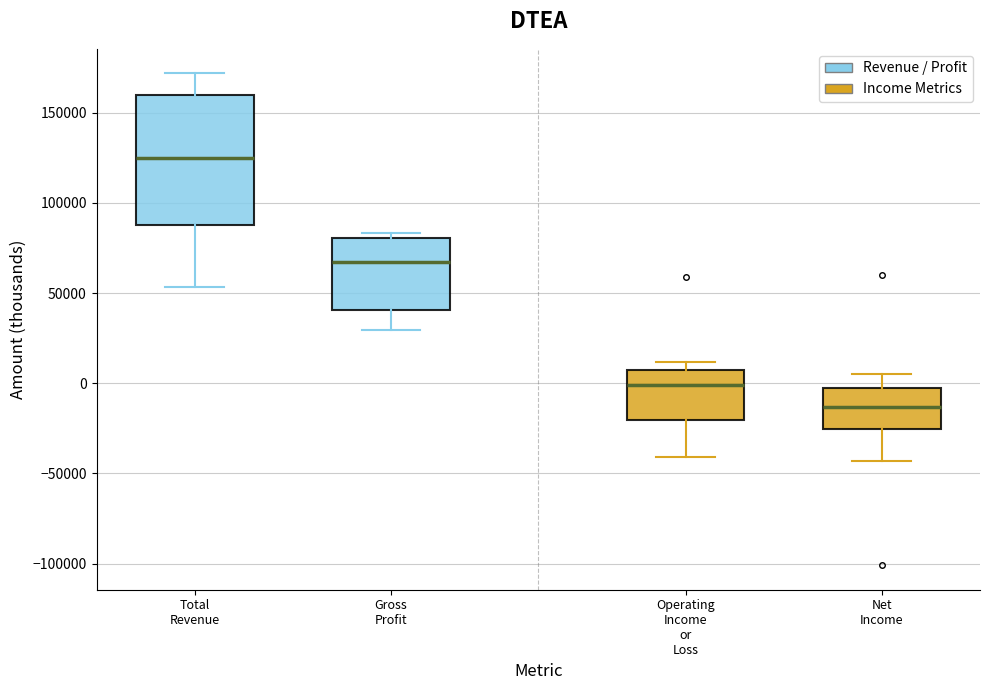

Which box's median line is the lowest?

Net Income